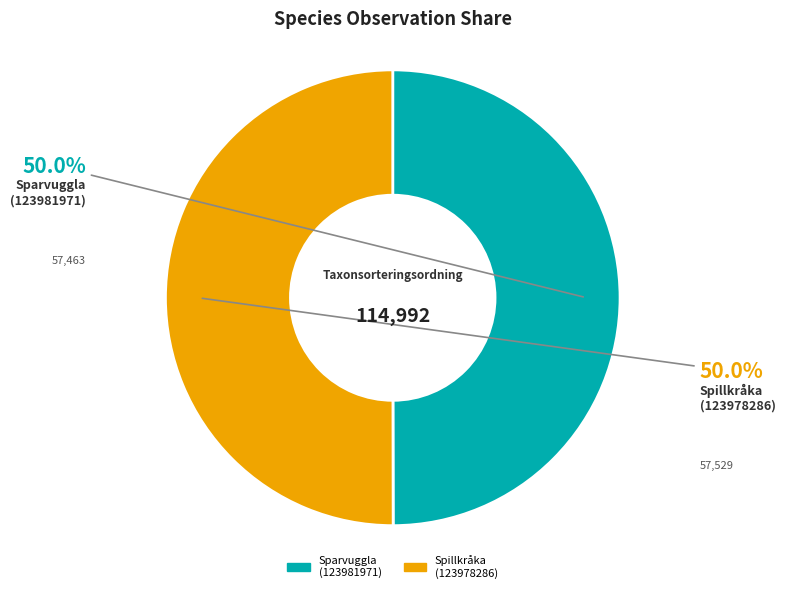

What is the ratio of the value at Spillkråka (123978286) to the value at Sparvuggla (123981971)?

1.0